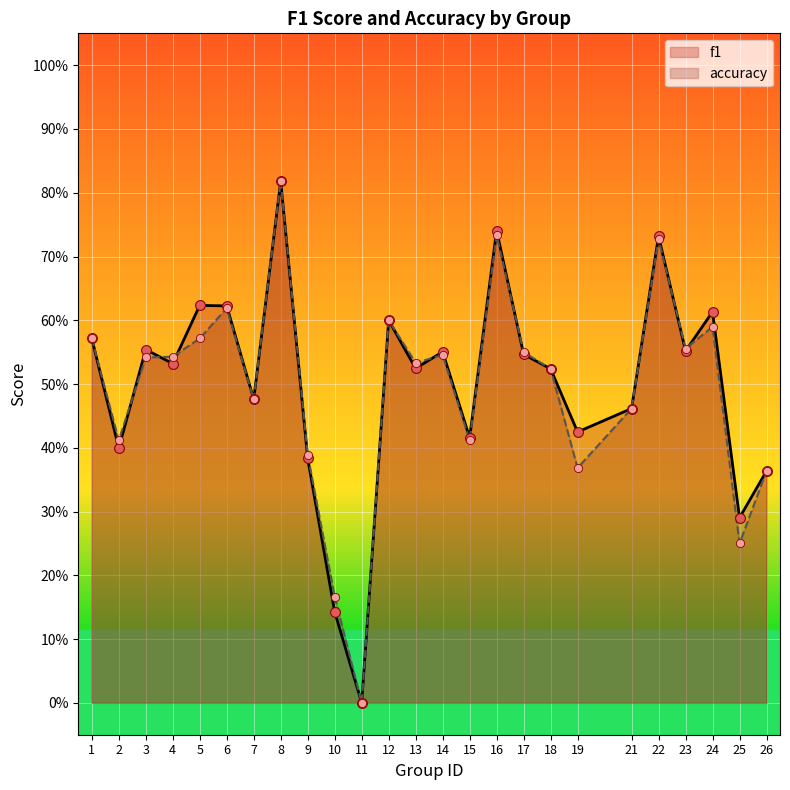

Is the value of accuracy at 13 greater than the value of f1 at 16?

No